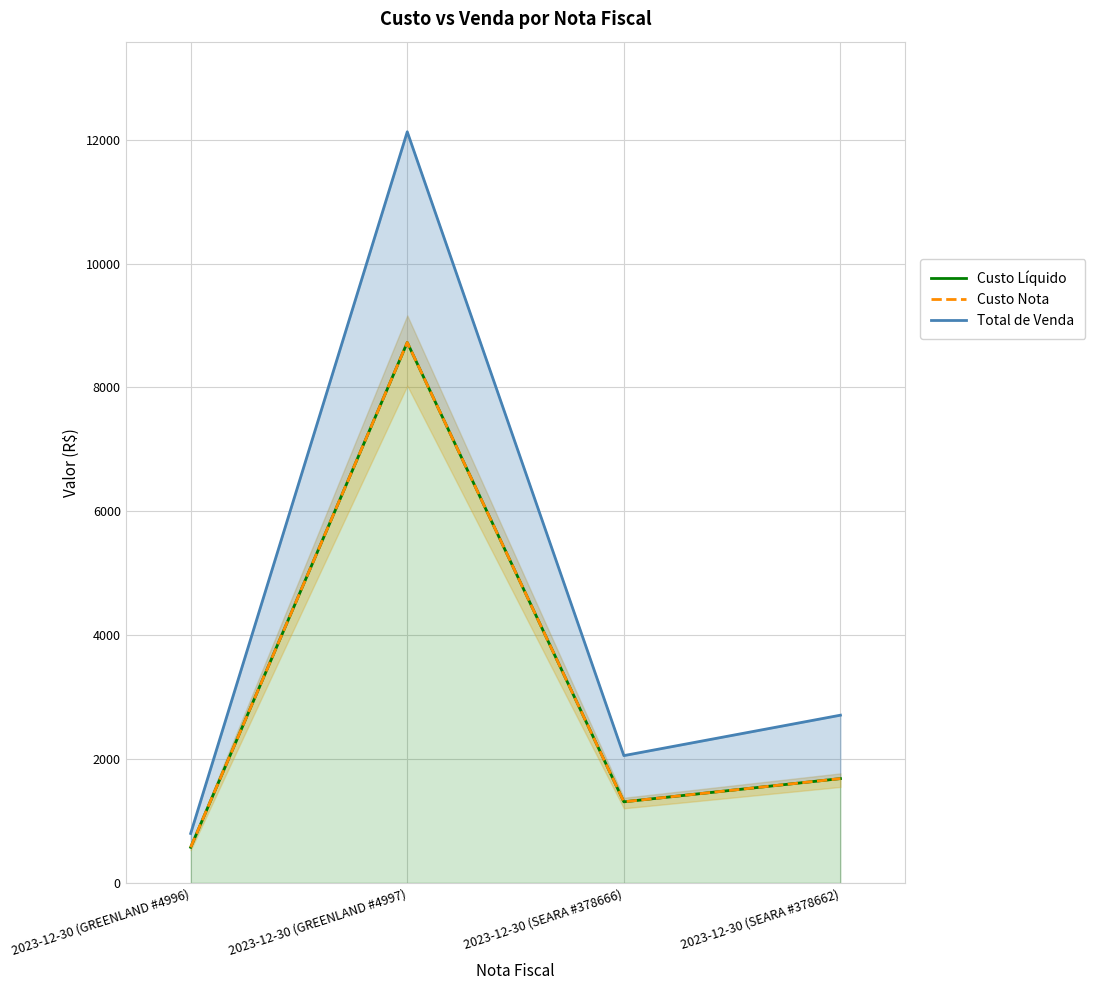

Is it true that Total de Venda equals 12128.5 at 2023-12-30 (GREENLAND #4997)?

True